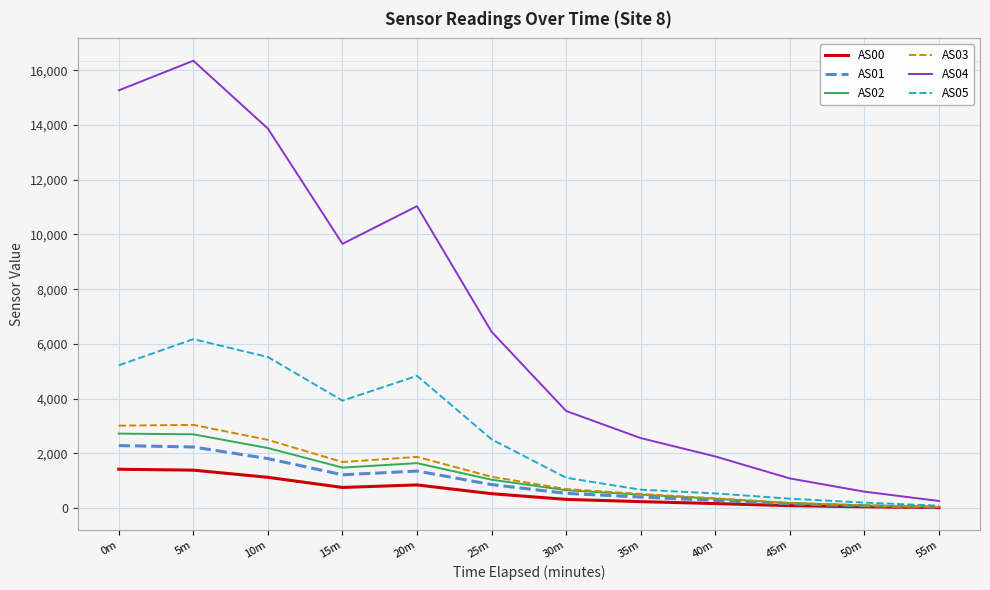

List the series in order of their peak value, highest first.

AS04, AS05, AS03, AS02, AS01, AS00